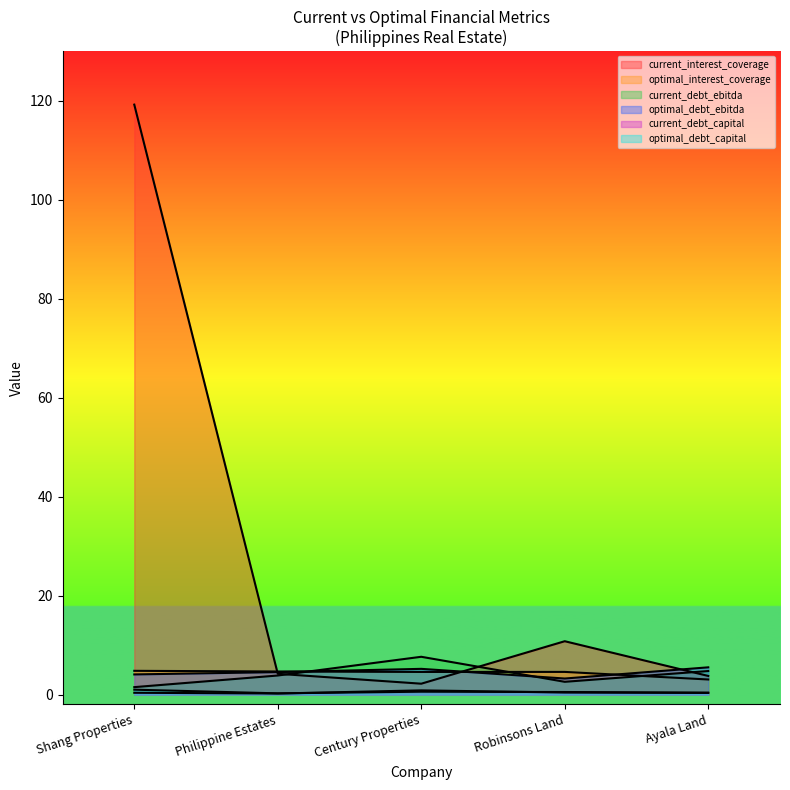

Is it true that current_debt_ebitda equals 2.9 at Century Properties?

False